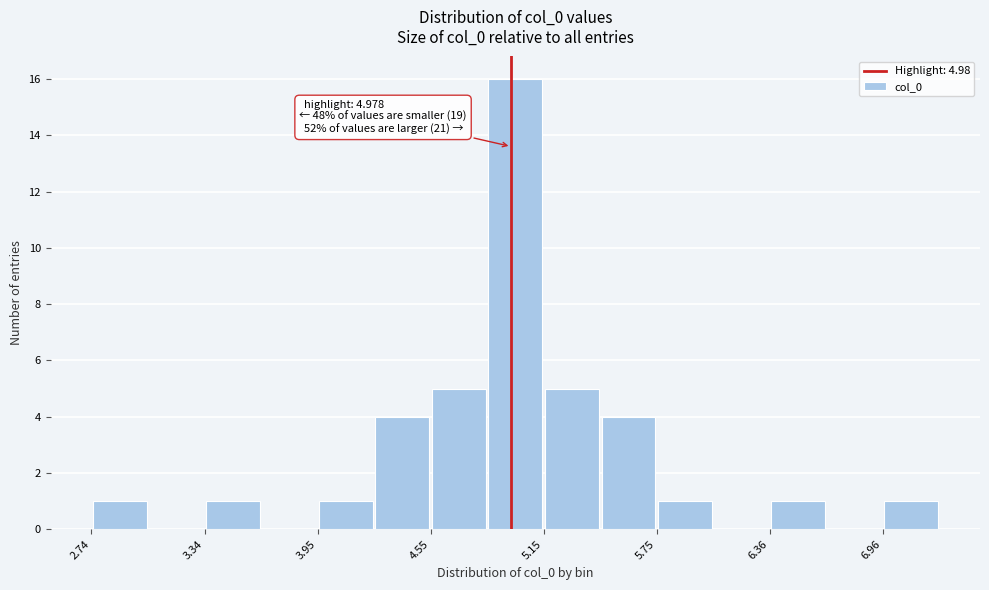

Around what value on the x-axis is the tallest bar? Give the approximate position of its centre, as read against the axis.

5.0